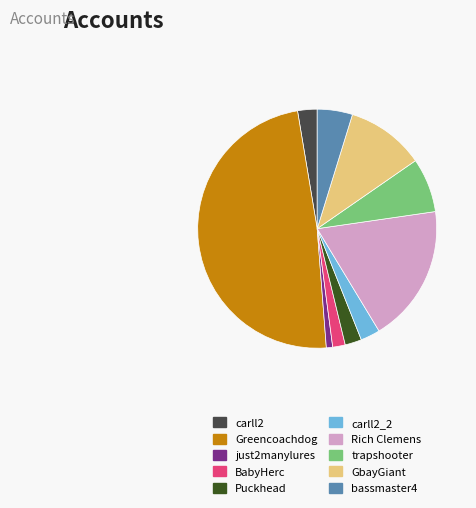

Between trapshooter and Puckhead, which is larger?

trapshooter